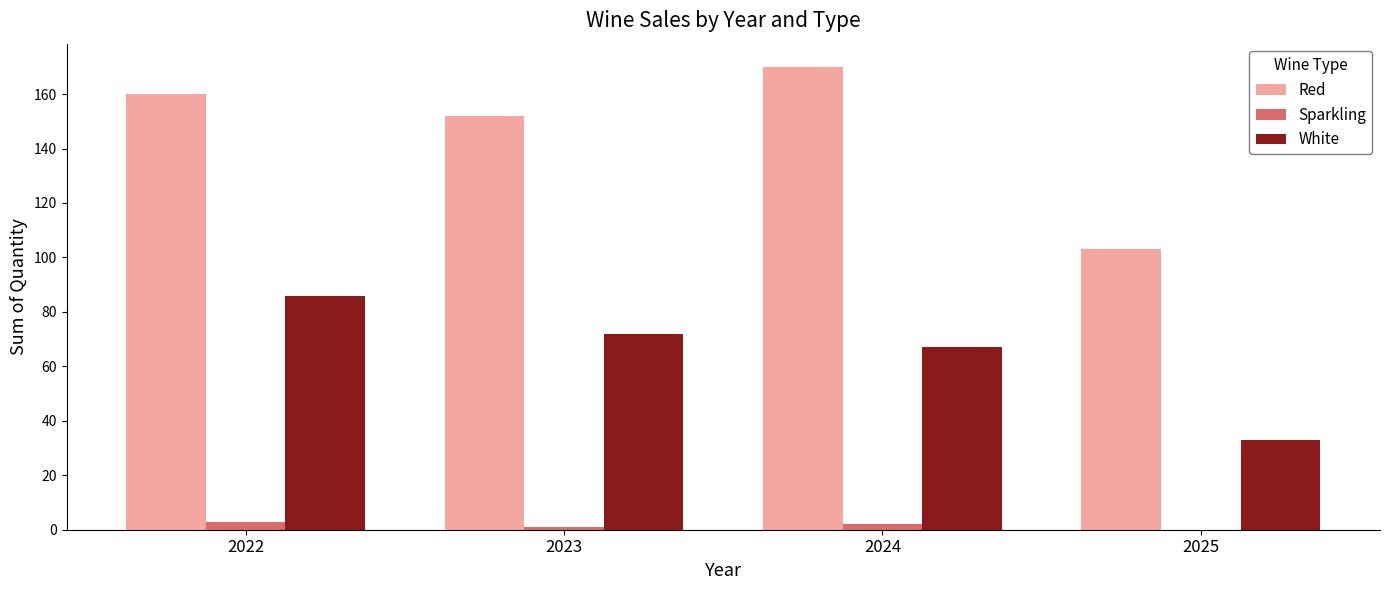

How many series are shown in this chart?

3